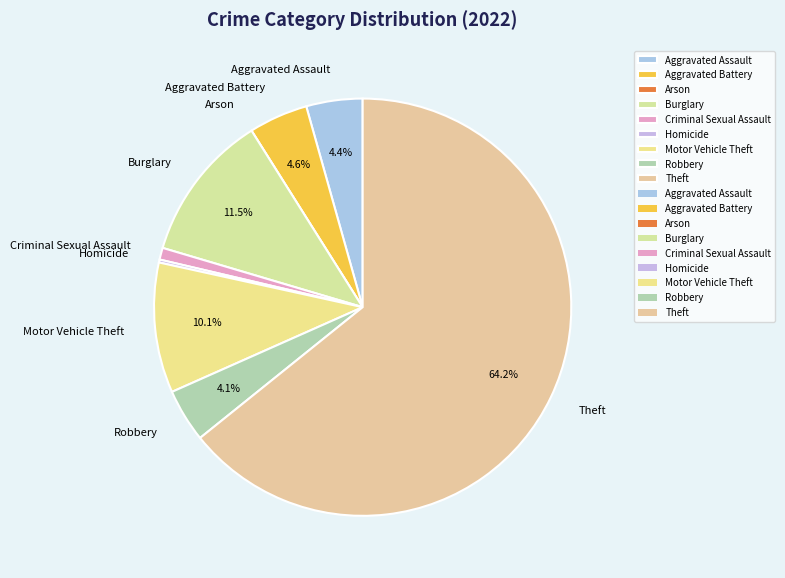

Approximately how many times larger is the value at Aggravated Battery compared to Robbery?

1.1